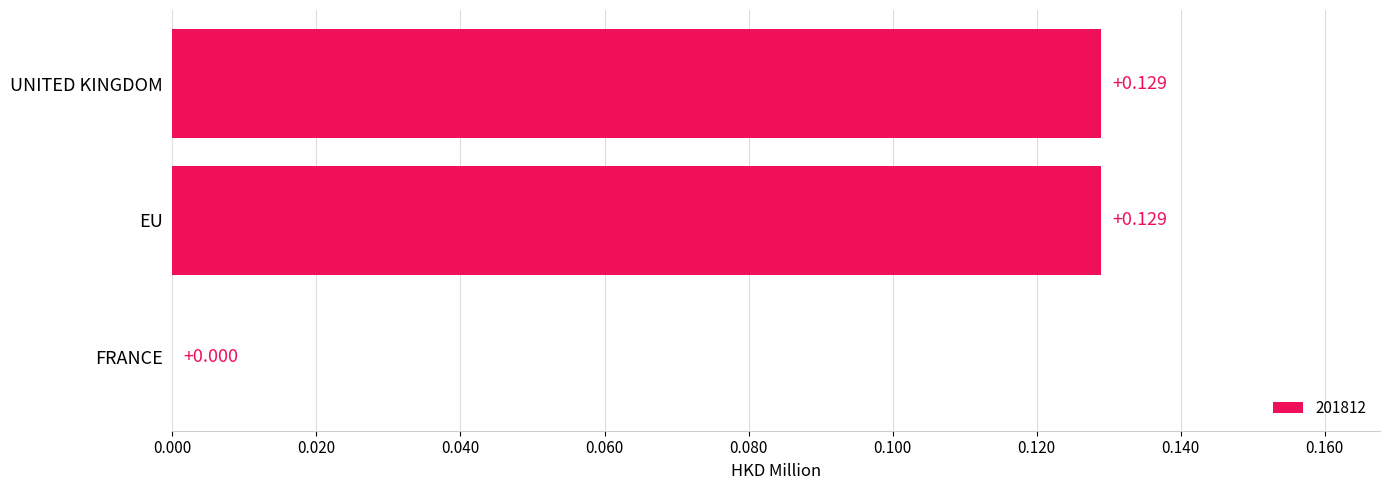

At which label is the value closest to 0?

FRANCE